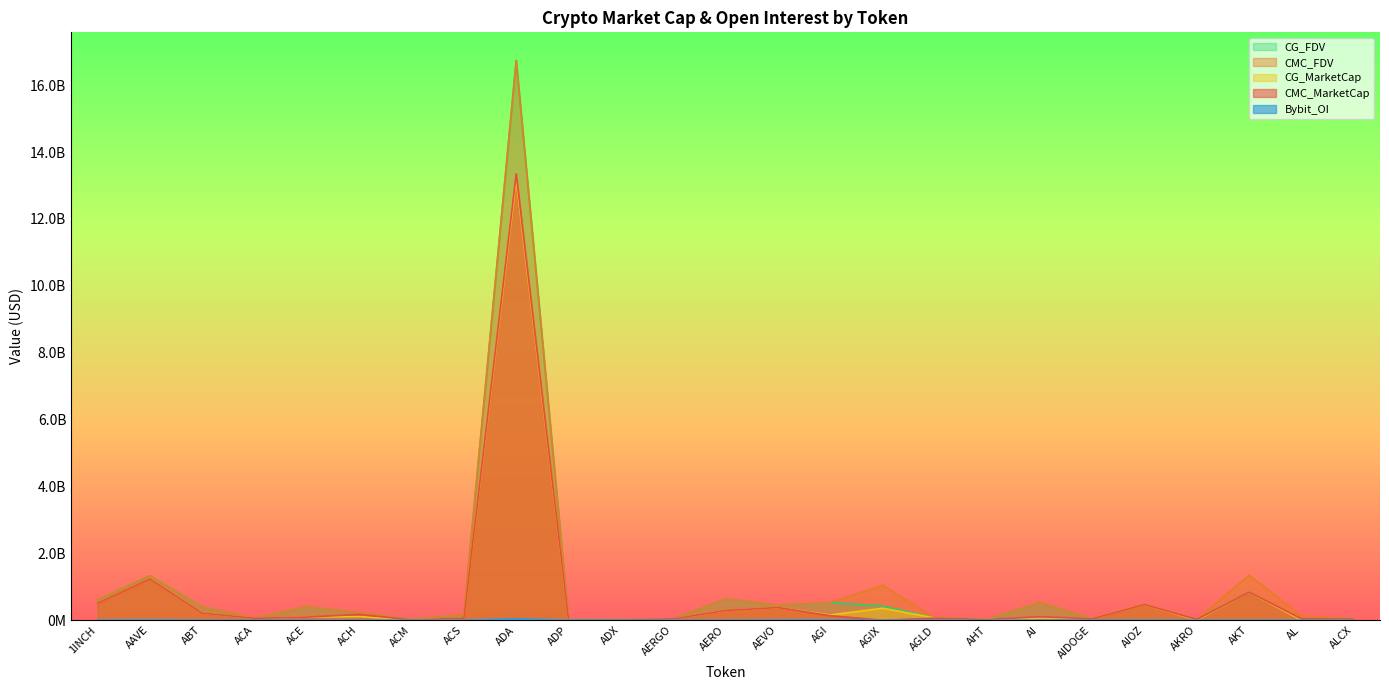

List the labels in order of CMC_MarketCap value, largest first.

ADA, AAVE, AKT, 1INCH, AIOZ, AEVO, AERO, ABT, ACH, AGI, AI, ACE, AGLD, ACS, ACA, AIDOGE, AL, AERGO, ALCX, ADX, AHT, AKRO, ACM, ADP, AGIX